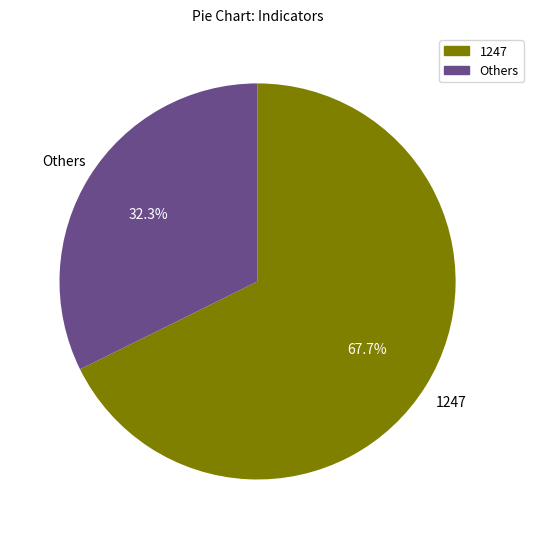

Is there any slice that represents more than half of the pie?

Yes